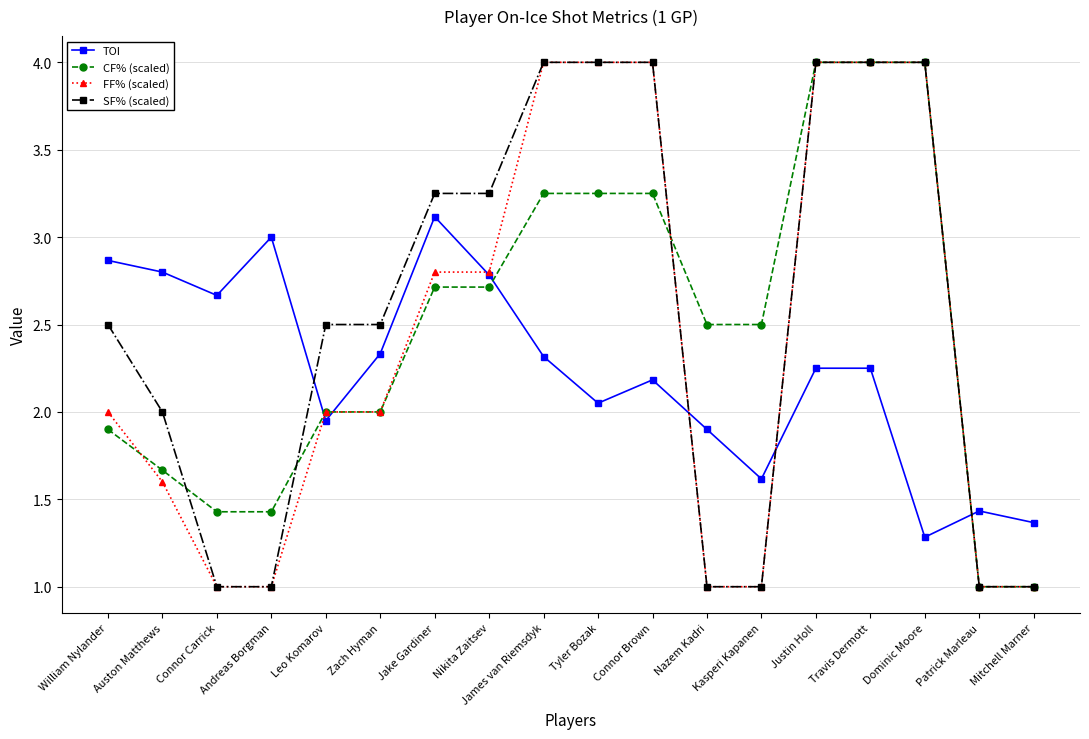

The value of TOI at Jake Gardiner is 1.7. True or false?

False